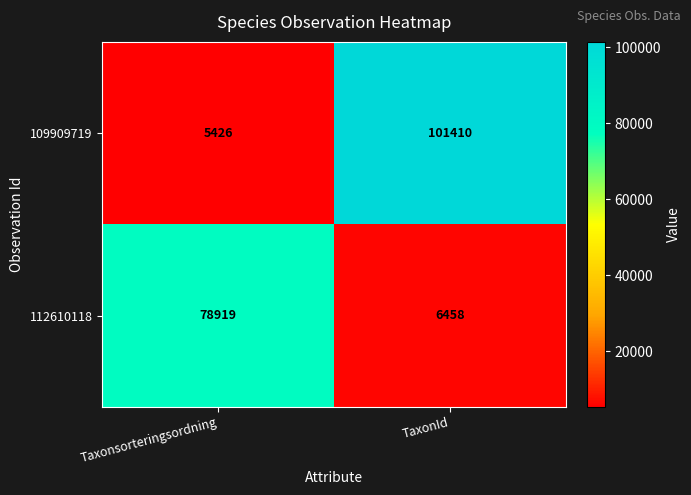

Which series has the largest range (max minus min)?

109909719